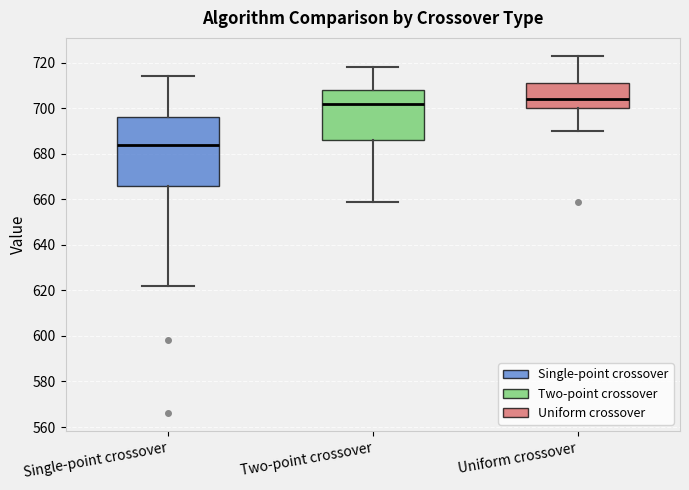

Comparing the boxes themselves (not the whiskers), which one is the tallest?

Single-point crossover